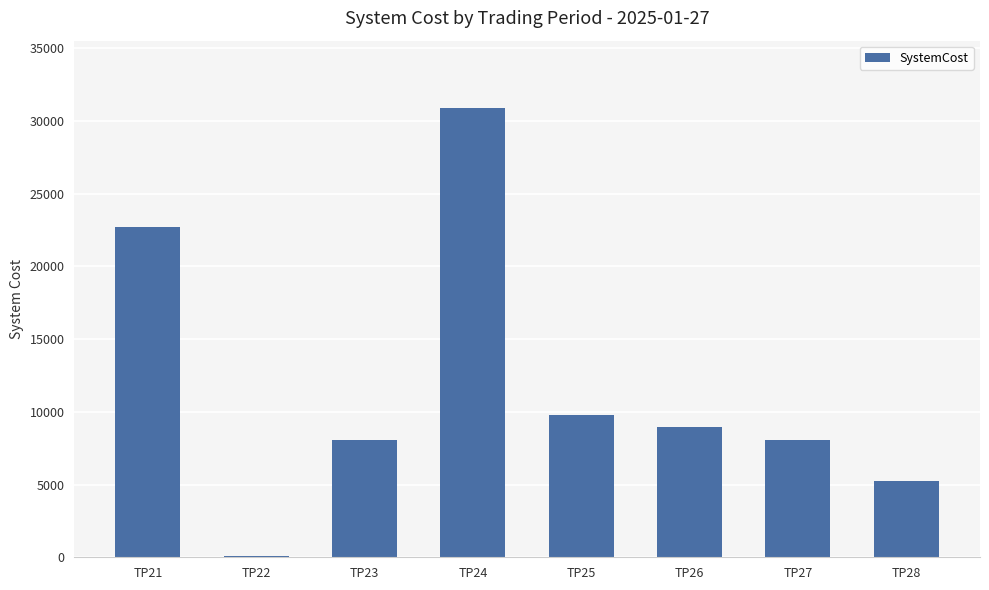

What is the change in value from TP25 to TP28?

-4537.9